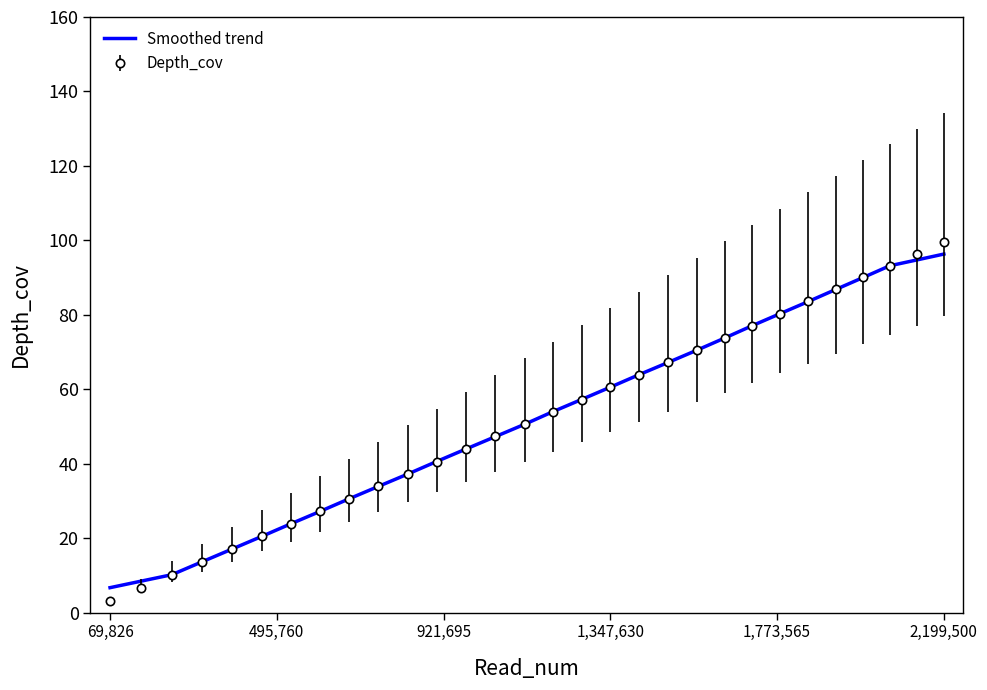

What is the greatest value displayed?

99.4